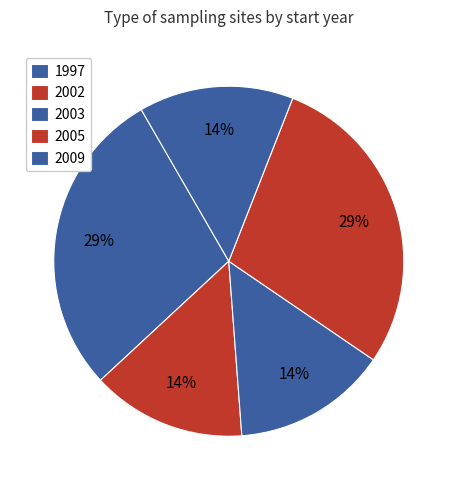

How many segments does this pie chart have?

5